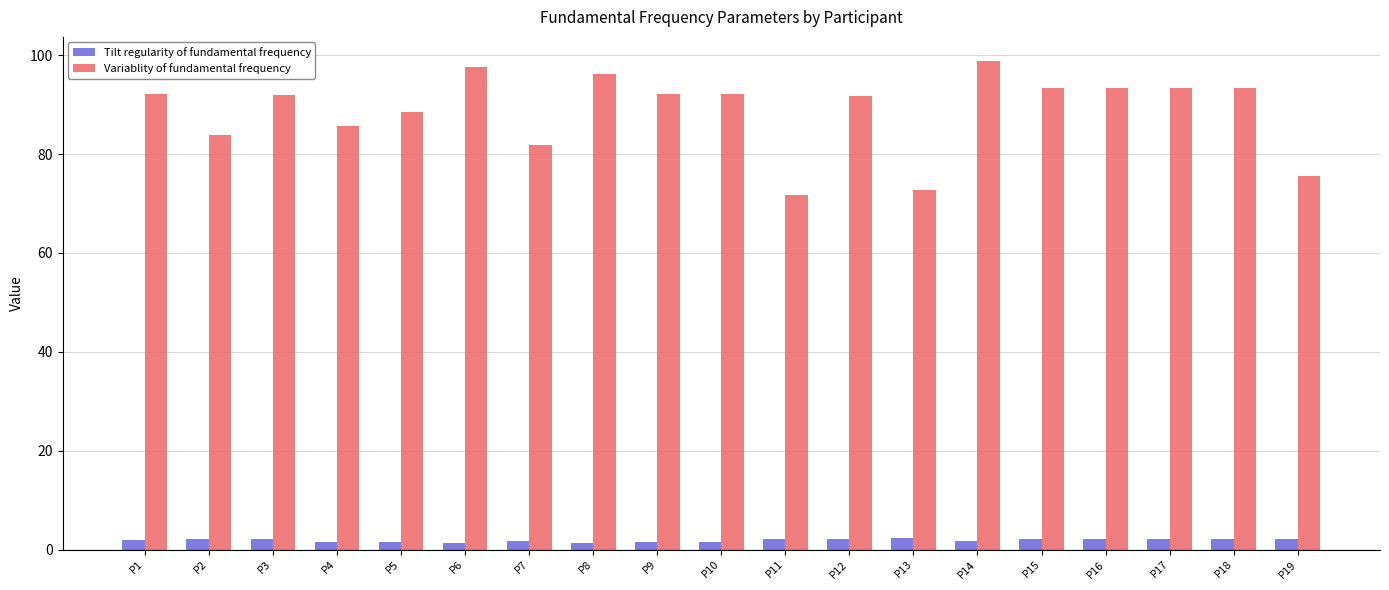

How many groups of bars are there?

19